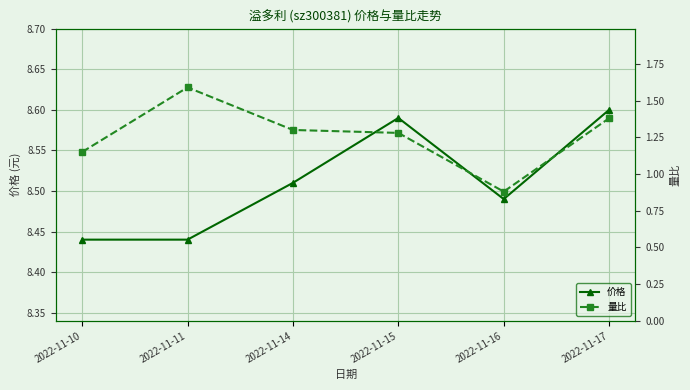

What is the difference between the highest and lowest values at 2022-11-17?

7.2